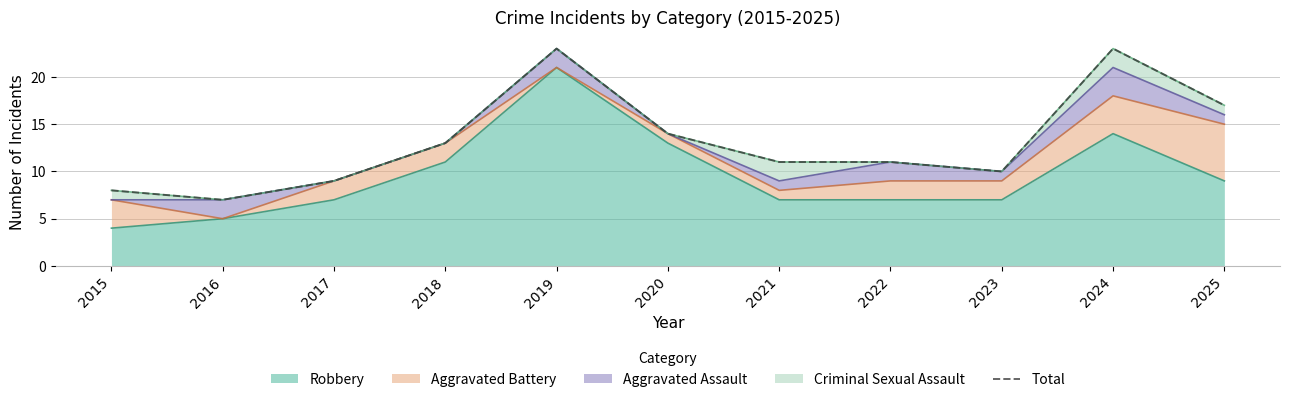

Is it true that the value at 2023 is 7?

False